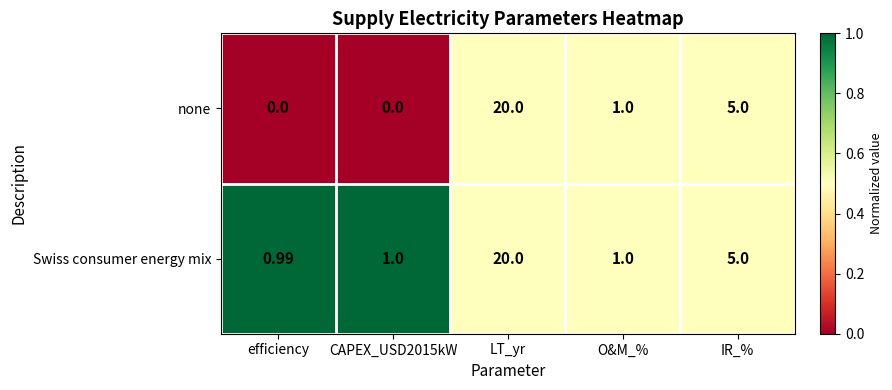

What is the spread (max minus min) of values at CAPEX_USD2015kW?

1.0